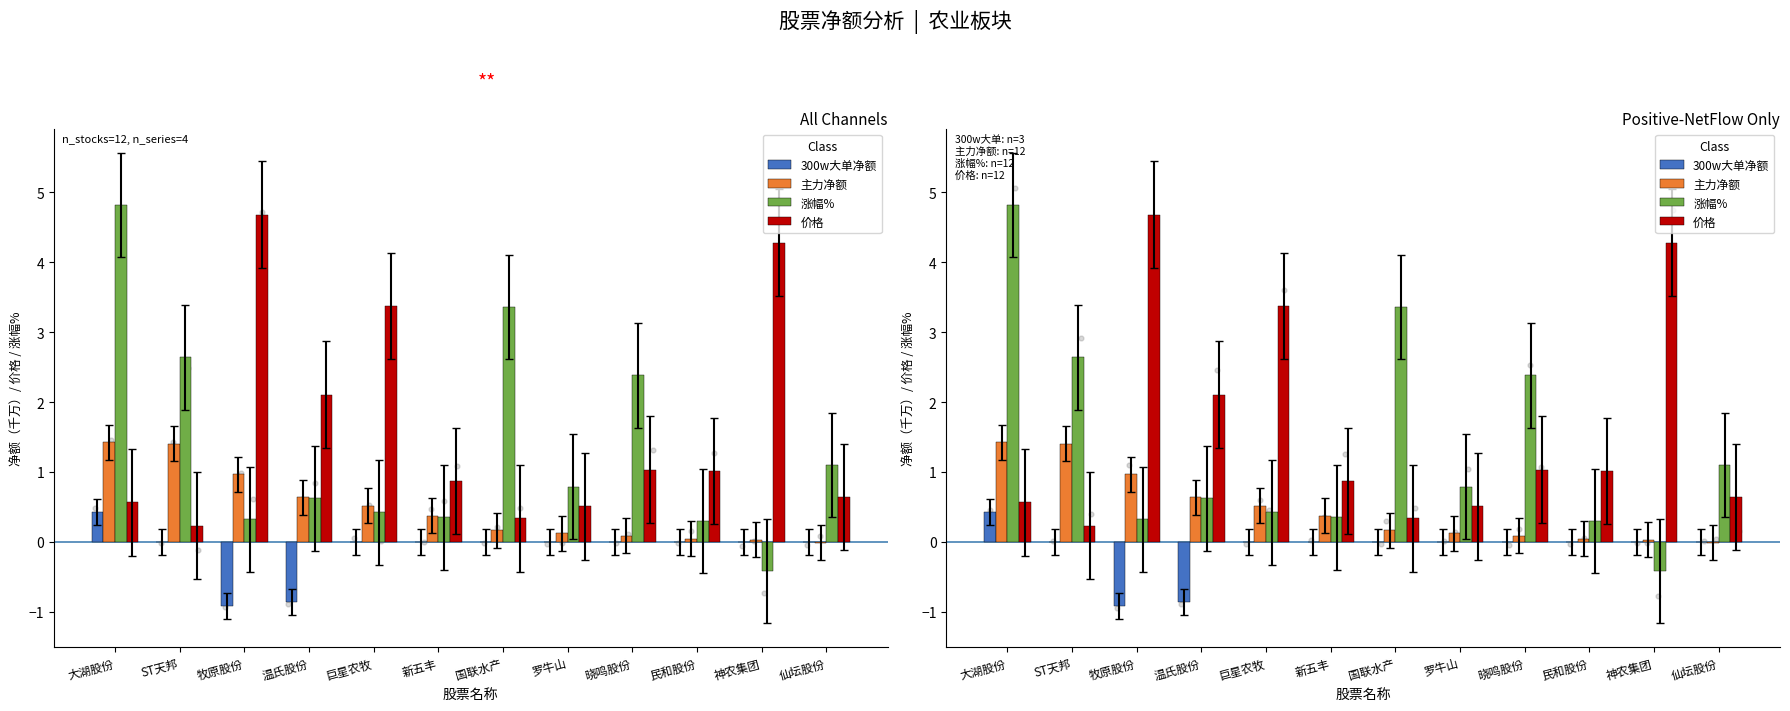

Which series has the largest total across all categories?

价格